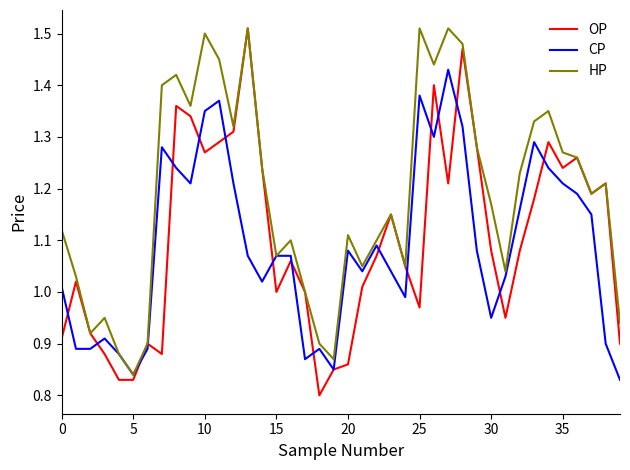

Which series has the largest total across all categories?

HP